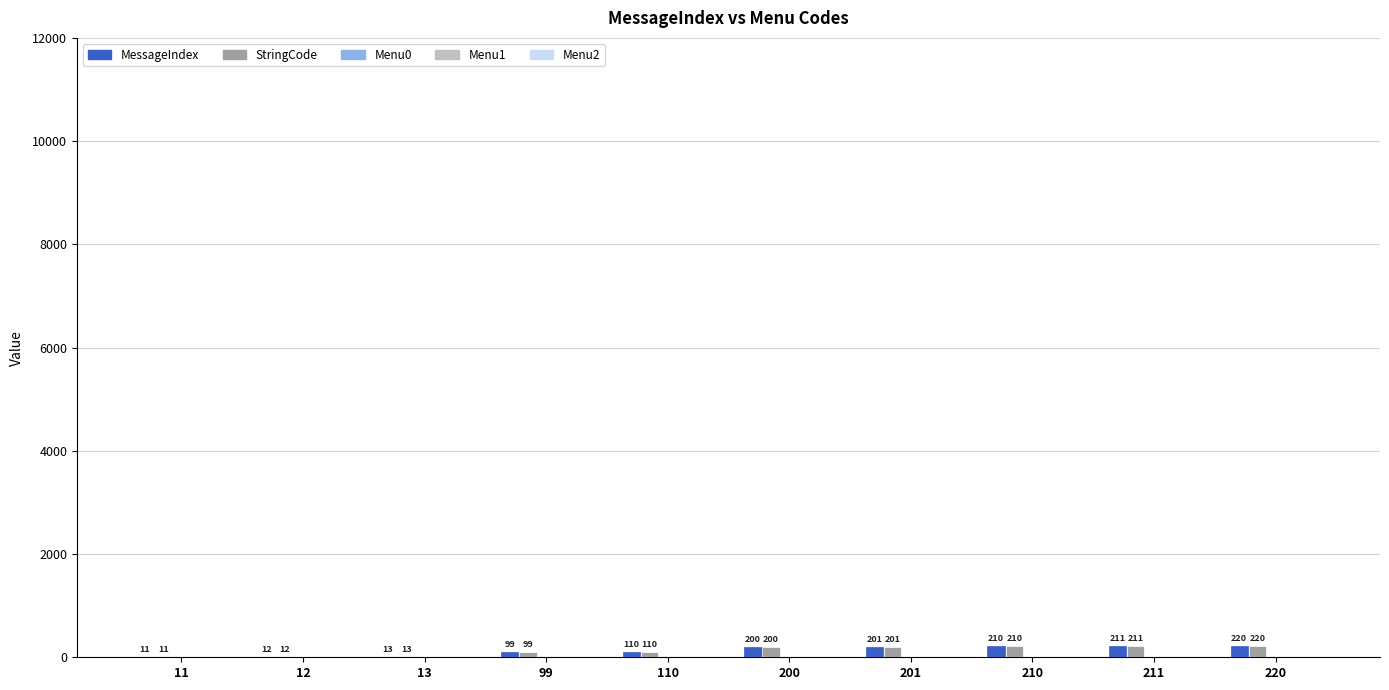

Which category has the highest value in the MessageIndex series?

220